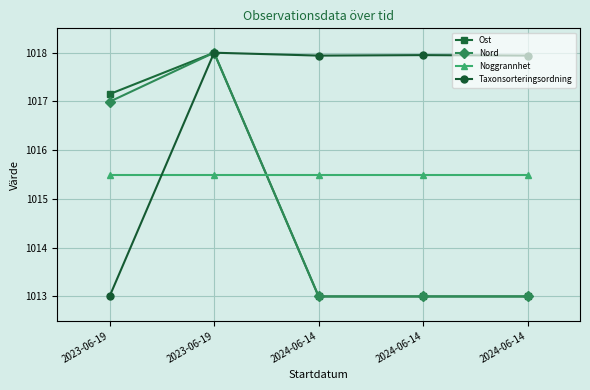

Is the value of Ost at 2023-06-19 greater than the value of Noggrannhet at 2024-06-14?

Yes